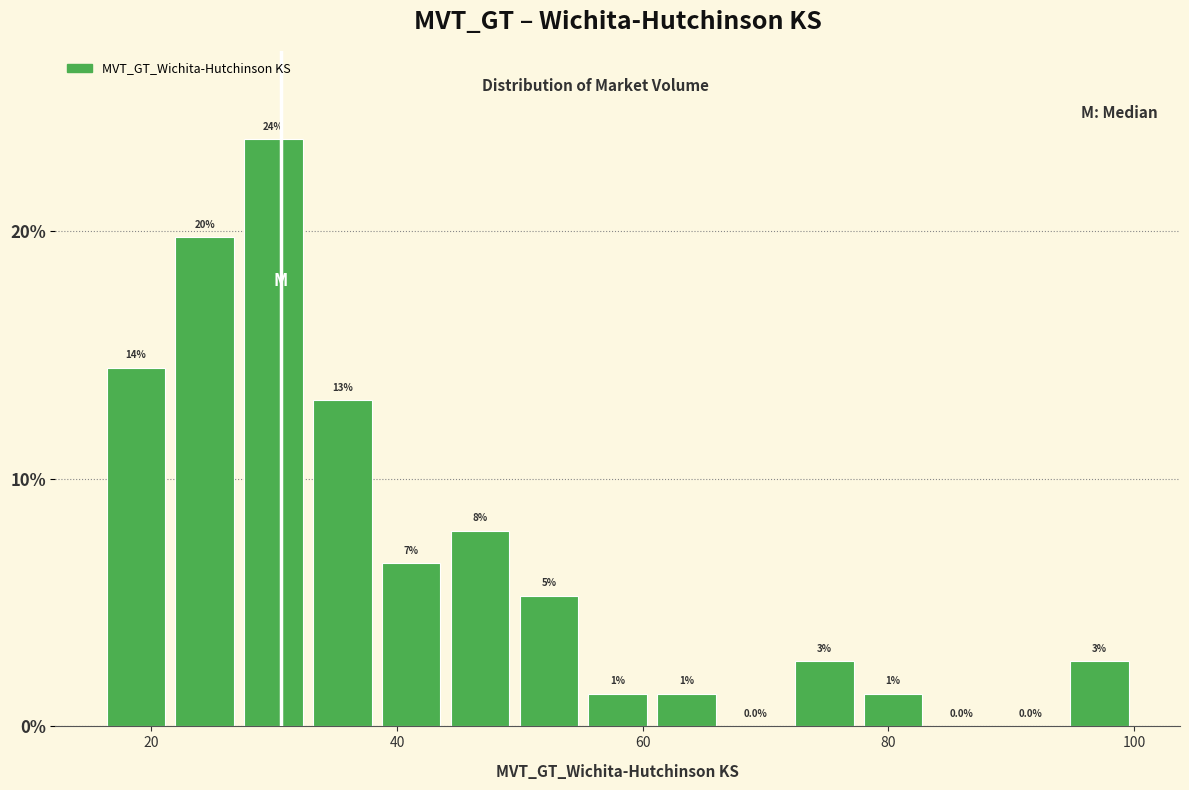

Around what value on the x-axis is the tallest bar? Give the approximate position of its centre, as read against the axis.

30